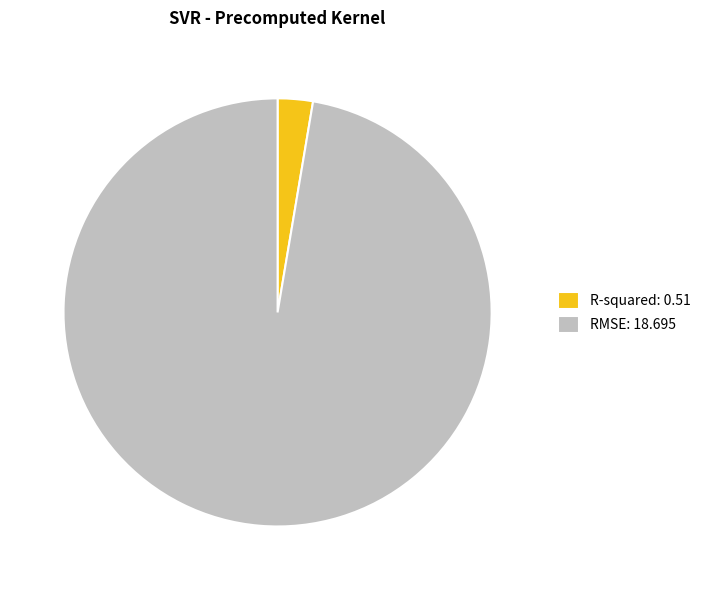

Do R-squared: 0.51 and RMSE: 18.695 together represent more than half of the pie?

Yes